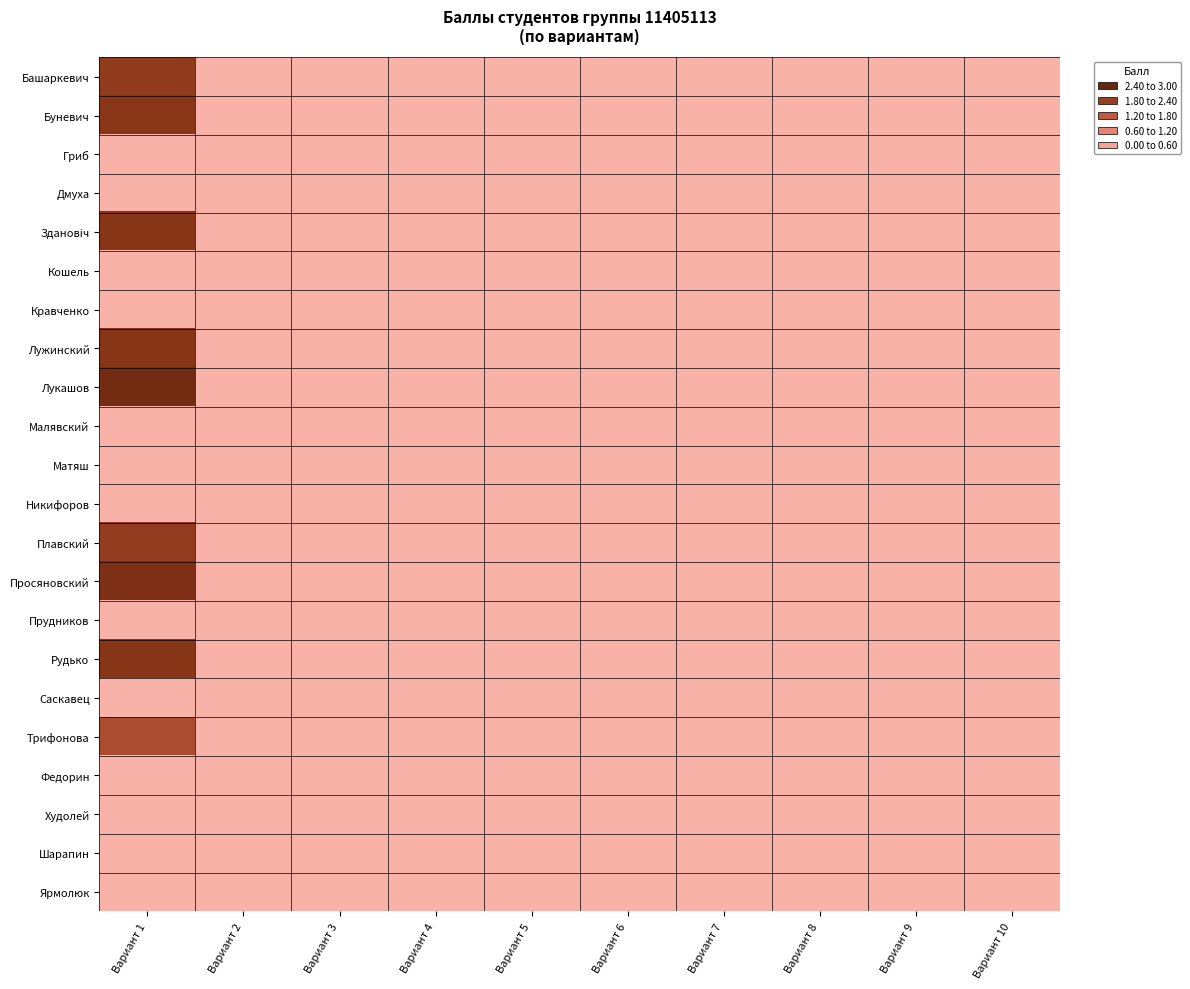

Reading left to right, extract all data points from this chart.

Башаркевич: Вариант 1=2.2	Вариант 2=0.0	Вариант 3=0.0	Вариант 4=0.0	Вариант 5=0.0	Вариант 6=0.0	Вариант 7=0.0	Вариант 8=0.0	Вариант 9=0.0	Вариант 10=0.0
Буневич: Вариант 1=2.3	Вариант 2=0.0	Вариант 3=0.0	Вариант 4=0.0	Вариант 5=0.0	Вариант 6=0.0	Вариант 7=0.0	Вариант 8=0.0	Вариант 9=0.0	Вариант 10=0.0
Гриб: Вариант 1=0.0	Вариант 2=0.0	Вариант 3=0.0	Вариант 4=0.0	Вариант 5=0.0	Вариант 6=0.0	Вариант 7=0.0	Вариант 8=0.0	Вариант 9=0.0	Вариант 10=0.0
Дмуха: Вариант 1=0.0	Вариант 2=0.0	Вариант 3=0.0	Вариант 4=0.0	Вариант 5=0.0	Вариант 6=0.0	Вариант 7=0.0	Вариант 8=0.0	Вариант 9=0.0	Вариант 10=0.0
Здановiч: Вариант 1=2.3	Вариант 2=0.0	Вариант 3=0.0	Вариант 4=0.0	Вариант 5=0.0	Вариант 6=0.0	Вариант 7=0.0	Вариант 8=0.0	Вариант 9=0.0	Вариант 10=0.0
Кошель: Вариант 1=0.0	Вариант 2=0.0	Вариант 3=0.0	Вариант 4=0.0	Вариант 5=0.0	Вариант 6=0.0	Вариант 7=0.0	Вариант 8=0.0	Вариант 9=0.0	Вариант 10=0.0
Кравченко: Вариант 1=0.0	Вариант 2=0.0	Вариант 3=0.0	Вариант 4=0.0	Вариант 5=0.0	Вариант 6=0.0	Вариант 7=0.0	Вариант 8=0.0	Вариант 9=0.0	Вариант 10=0.0
Лужинский: Вариант 1=2.3	Вариант 2=0.0	Вариант 3=0.0	Вариант 4=0.0	Вариант 5=0.0	Вариант 6=0.0	Вариант 7=0.0	Вариант 8=0.0	Вариант 9=0.0	Вариант 10=0.0
Лукашов: Вариант 1=2.6	Вариант 2=0.0	Вариант 3=0.0	Вариант 4=0.0	Вариант 5=0.0	Вариант 6=0.0	Вариант 7=0.0	Вариант 8=0.0	Вариант 9=0.0	Вариант 10=0.0
Малявский: Вариант 1=0.0	Вариант 2=0.0	Вариант 3=0.0	Вариант 4=0.0	Вариант 5=0.0	Вариант 6=0.0	Вариант 7=0.0	Вариант 8=0.0	Вариант 9=0.0	Вариант 10=0.0
Матяш: Вариант 1=0.0	Вариант 2=0.0	Вариант 3=0.0	Вариант 4=0.0	Вариант 5=0.0	Вариант 6=0.0	Вариант 7=0.0	Вариант 8=0.0	Вариант 9=0.0	Вариант 10=0.0
Никифоров: Вариант 1=0.0	Вариант 2=0.0	Вариант 3=0.0	Вариант 4=0.0	Вариант 5=0.0	Вариант 6=0.0	Вариант 7=0.0	Вариант 8=0.0	Вариант 9=0.0	Вариант 10=0.0
Плавский: Вариант 1=2.1	Вариант 2=0.0	Вариант 3=0.0	Вариант 4=0.0	Вариант 5=0.0	Вариант 6=0.0	Вариант 7=0.0	Вариант 8=0.0	Вариант 9=0.0	Вариант 10=0.0
Просяновский: Вариант 1=2.4	Вариант 2=0.0	Вариант 3=0.0	Вариант 4=0.0	Вариант 5=0.0	Вариант 6=0.0	Вариант 7=0.0	Вариант 8=0.0	Вариант 9=0.0	Вариант 10=0.0
Прудников: Вариант 1=0.0	Вариант 2=0.0	Вариант 3=0.0	Вариант 4=0.0	Вариант 5=0.0	Вариант 6=0.0	Вариант 7=0.0	Вариант 8=0.0	Вариант 9=0.0	Вариант 10=0.0
Рудько: Вариант 1=2.3	Вариант 2=0.0	Вариант 3=0.0	Вариант 4=0.0	Вариант 5=0.0	Вариант 6=0.0	Вариант 7=0.0	Вариант 8=0.0	Вариант 9=0.0	Вариант 10=0.0
Саскавец: Вариант 1=0.0	Вариант 2=0.0	Вариант 3=0.0	Вариант 4=0.0	Вариант 5=0.0	Вариант 6=0.0	Вариант 7=0.0	Вариант 8=0.0	Вариант 9=0.0	Вариант 10=0.0
Трифонова: Вариант 1=1.8	Вариант 2=0.0	Вариант 3=0.0	Вариант 4=0.0	Вариант 5=0.0	Вариант 6=0.0	Вариант 7=0.0	Вариант 8=0.0	Вариант 9=0.0	Вариант 10=0.0
Федорин: Вариант 1=0.0	Вариант 2=0.0	Вариант 3=0.0	Вариант 4=0.0	Вариант 5=0.0	Вариант 6=0.0	Вариант 7=0.0	Вариант 8=0.0	Вариант 9=0.0	Вариант 10=0.0
Худолей: Вариант 1=0.0	Вариант 2=0.0	Вариант 3=0.0	Вариант 4=0.0	Вариант 5=0.0	Вариант 6=0.0	Вариант 7=0.0	Вариант 8=0.0	Вариант 9=0.0	Вариант 10=0.0
Шарапин: Вариант 1=0.0	Вариант 2=0.0	Вариант 3=0.0	Вариант 4=0.0	Вариант 5=0.0	Вариант 6=0.0	Вариант 7=0.0	Вариант 8=0.0	Вариант 9=0.0	Вариант 10=0.0
Ярмолюк: Вариант 1=0.0	Вариант 2=0.0	Вариант 3=0.0	Вариант 4=0.0	Вариант 5=0.0	Вариант 6=0.0	Вариант 7=0.0	Вариант 8=0.0	Вариант 9=0.0	Вариант 10=0.0